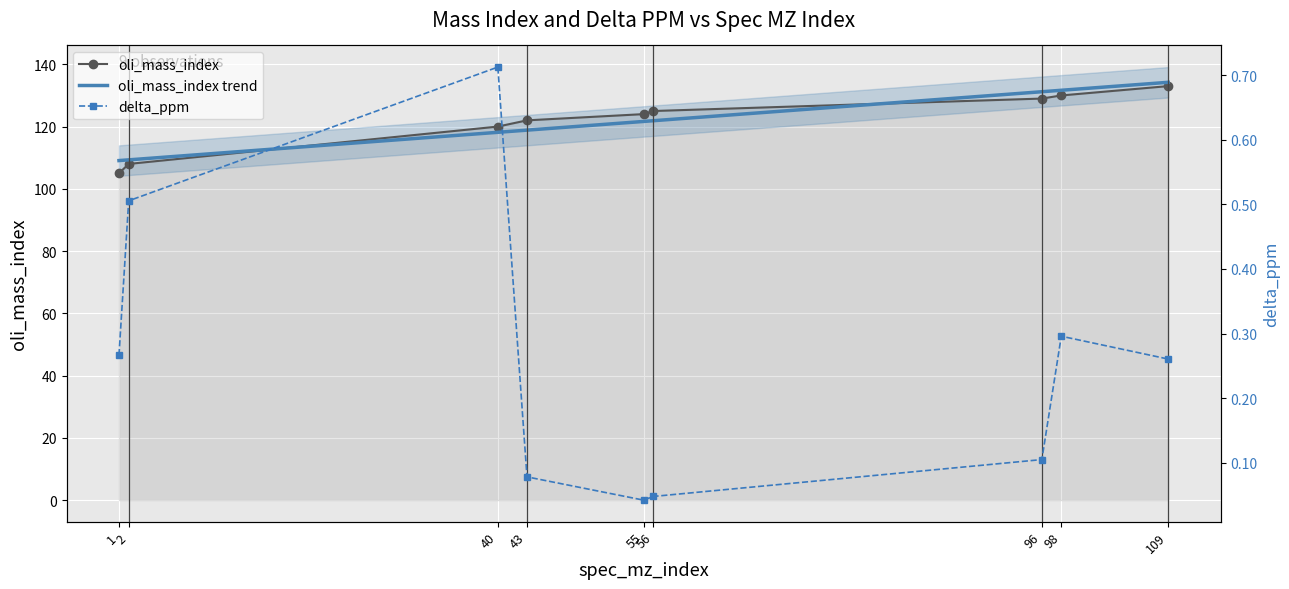

True or false: oli_mass_index has more than 1 points higher than both neighbors.

False